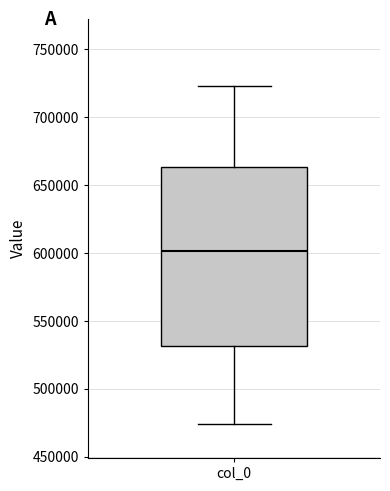

Read this box plot against the y-axis: the position of the median line, the range covered by the box, and the ends of both whiskers. The values are not printed on the chart, so give them approximately, as read against the axis.

median 600000, box 530000 to 665000, whiskers 475000 to 725000